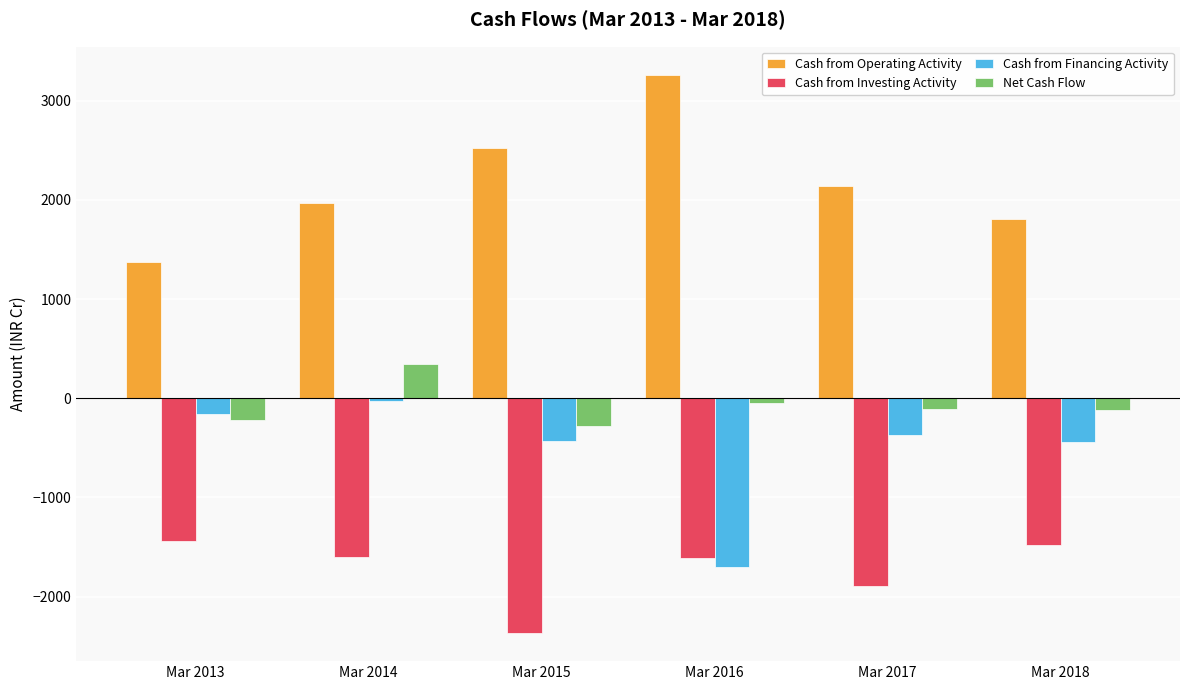

Is the value of Cash from Investing Activity at Mar 2018 greater than the value of Cash from Operating Activity at Mar 2018?

No